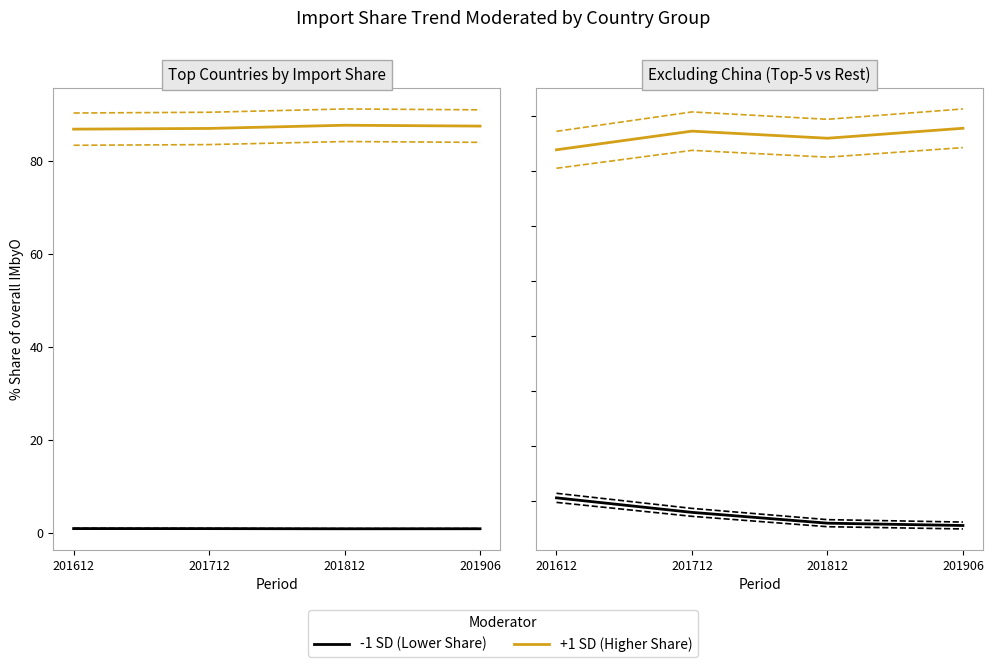

List the series in order of their peak value, highest first.

+1 SD (High Share), -1 SD (Low Share)